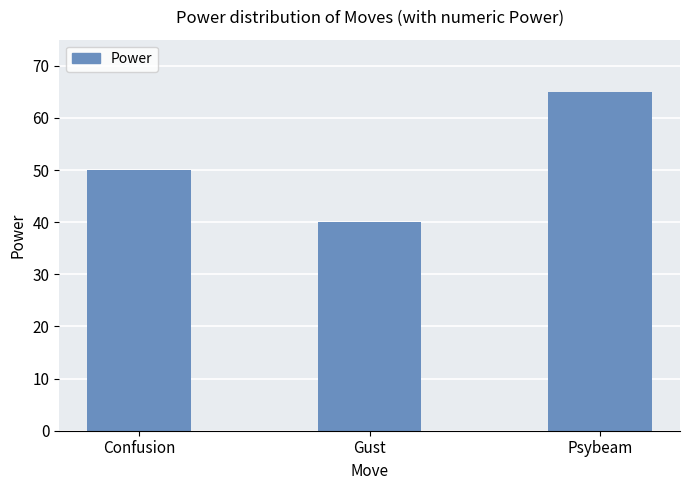

True or false: the data shows 65 at Psybeam.

True